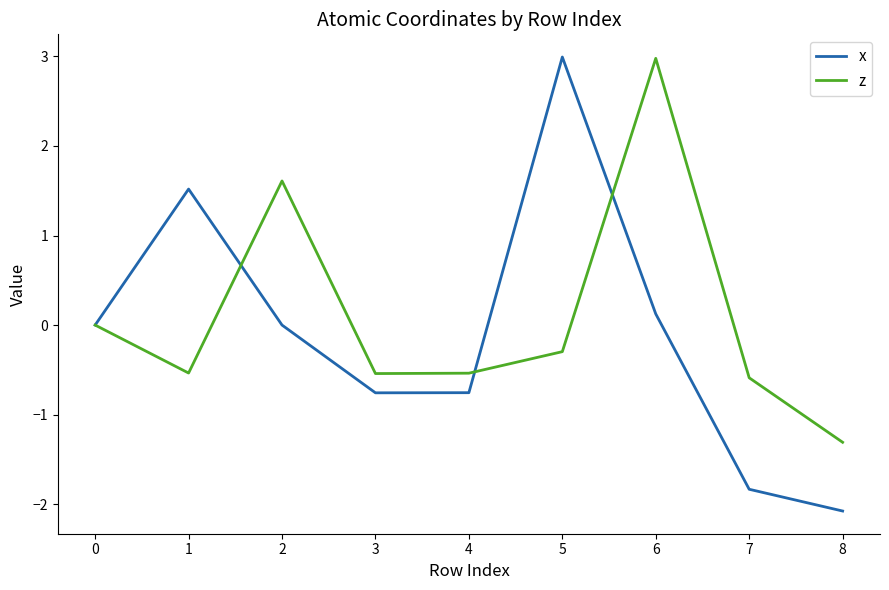

What are all the series names shown in the legend?

x, z